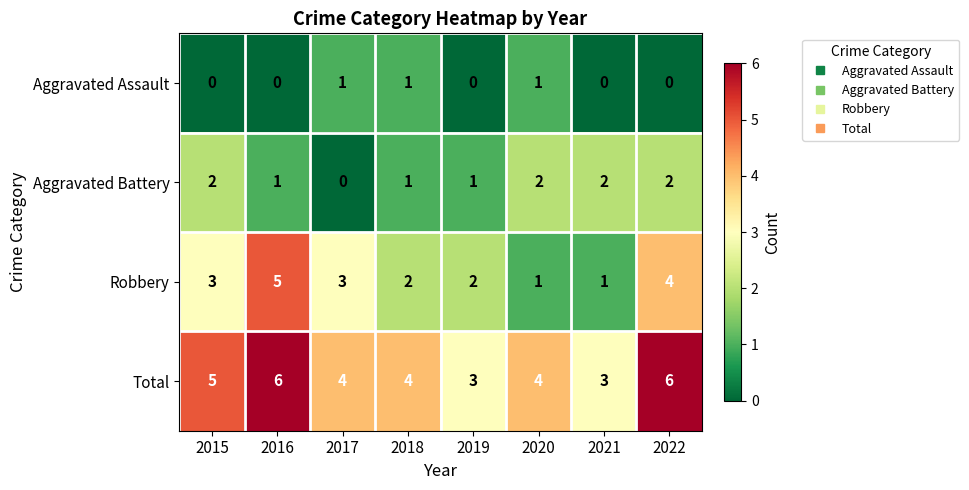

What is the total value across all series at 2017?

8